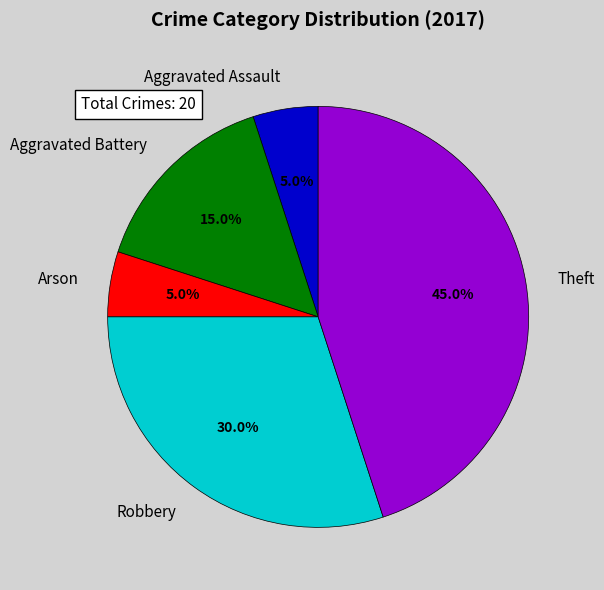

The Arson slice represents 5% of the pie. True or false?

True